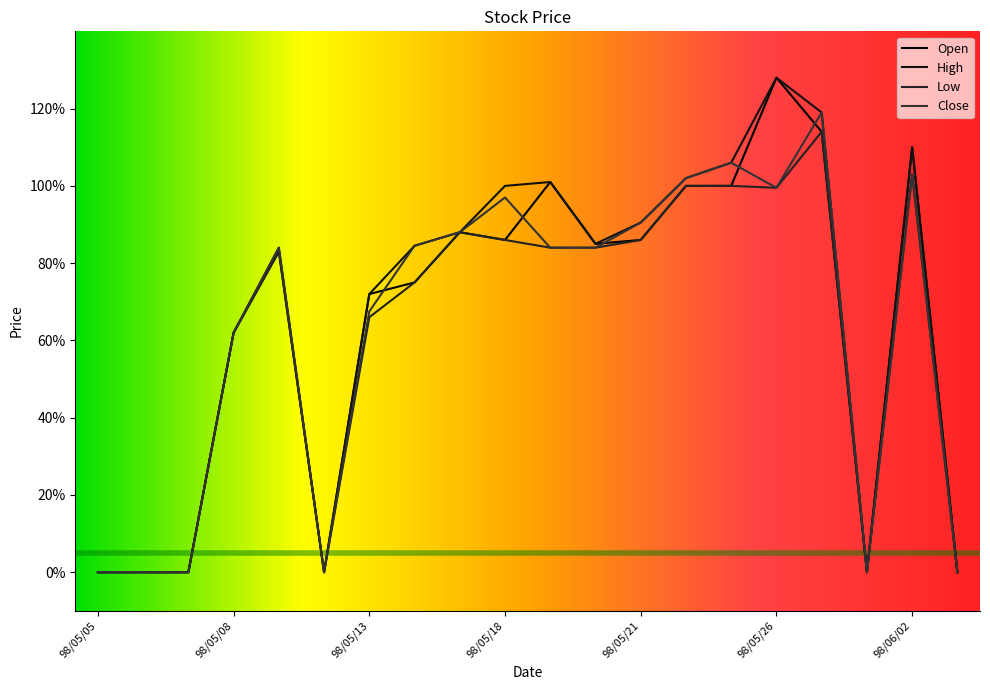

Rank the series by their average value, from highest to lowest.

High, Open, Close, Low